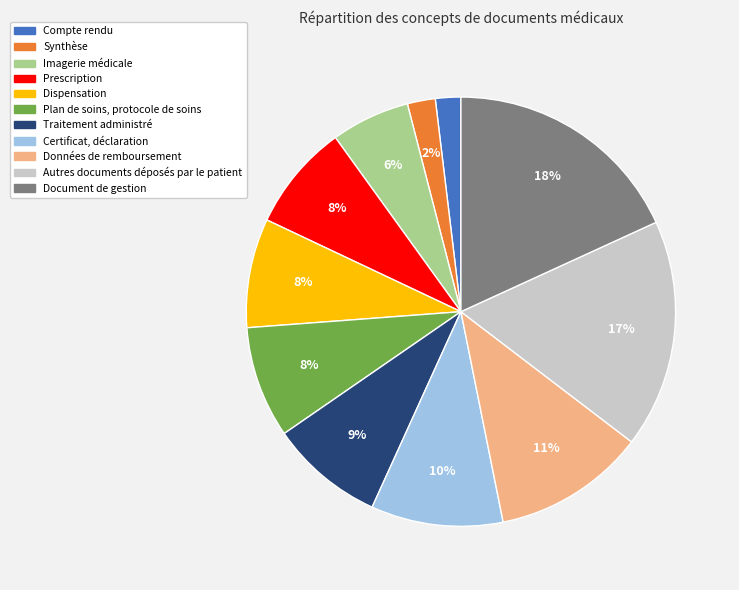

To the nearest percent, what is the average slice percentage?

9%